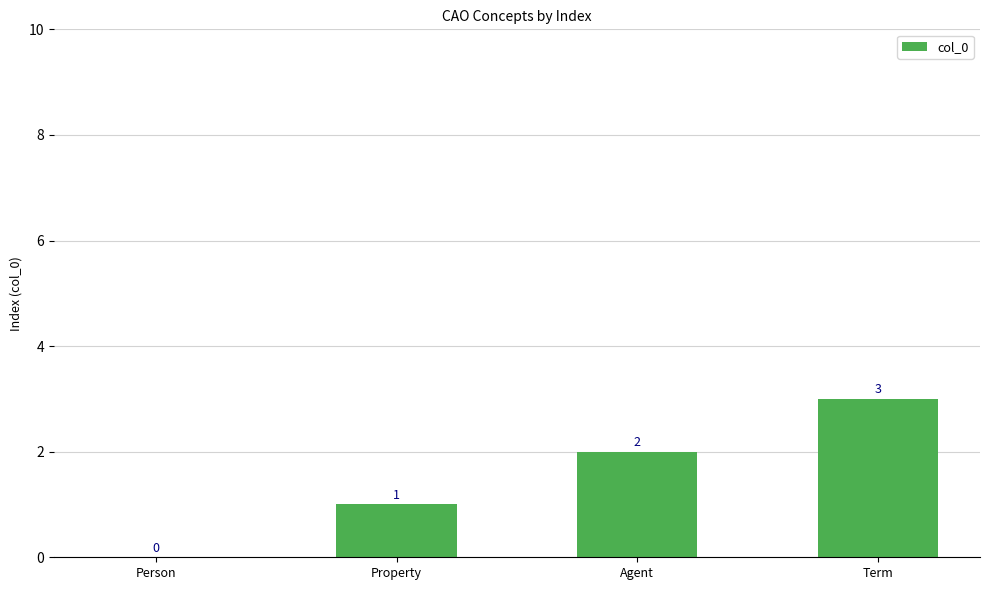

At which category does the chart reach its peak across all series?

Term